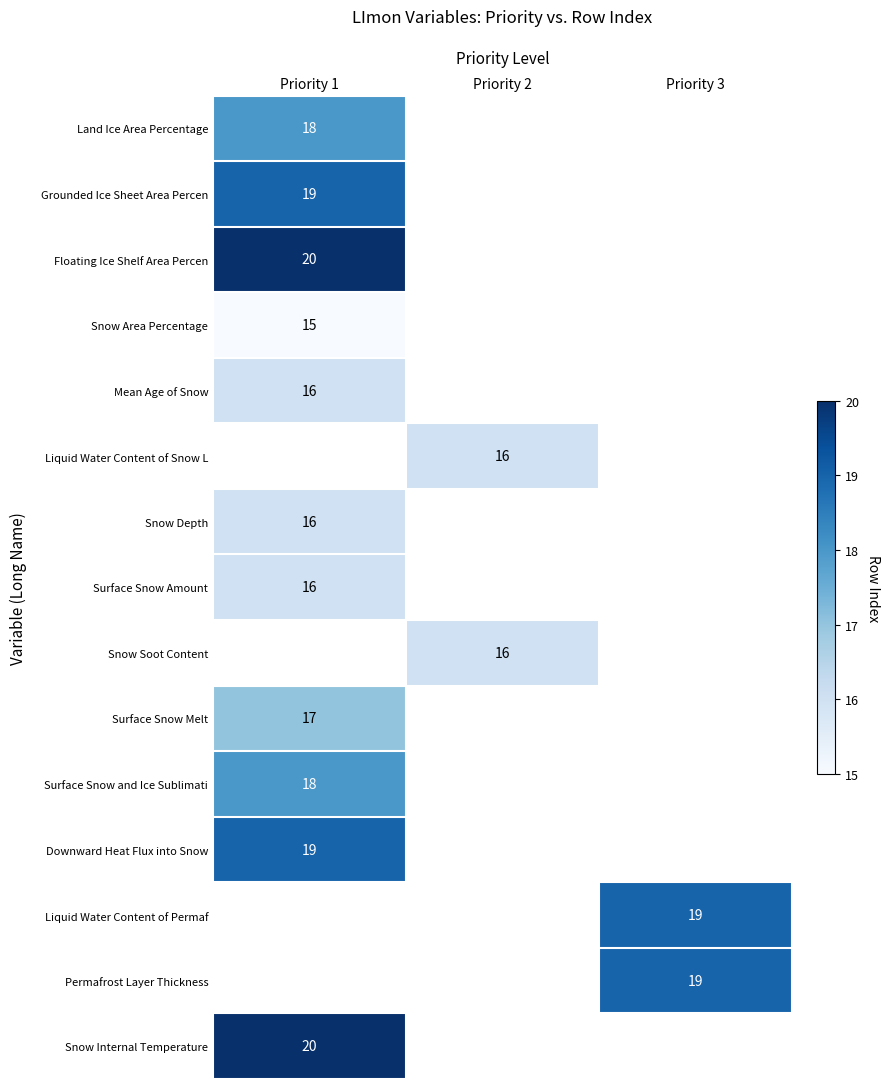

Is it true that Liquid Water Content of Snow L equals 10 at Priority 2?

False